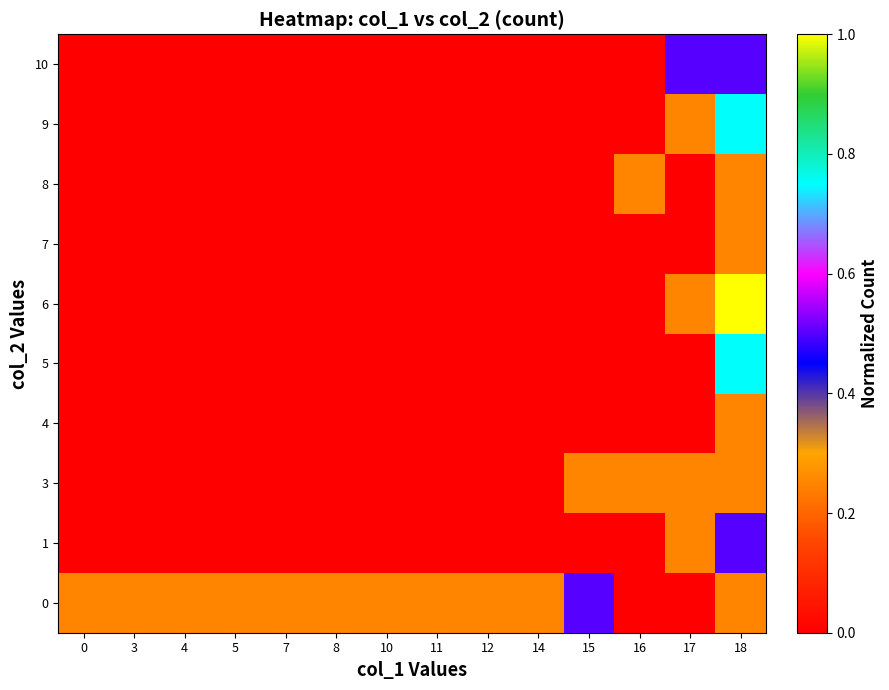

At which category does the chart reach its peak across all series?

18